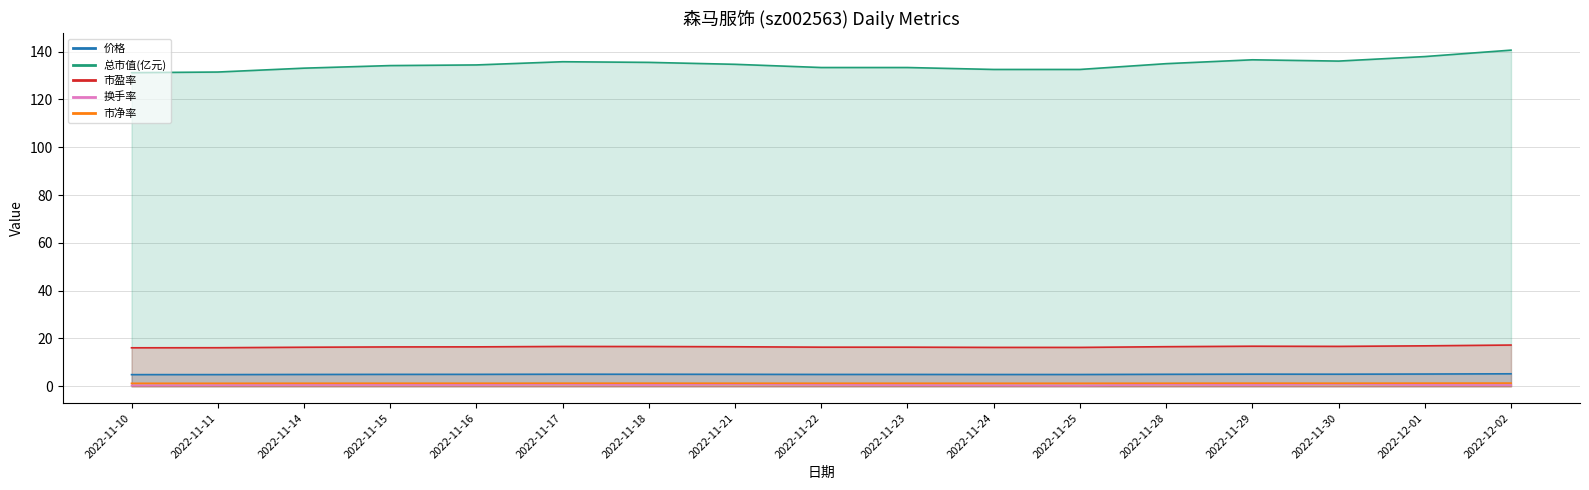

What is the average value of the 总市值(亿元) series?

134.6